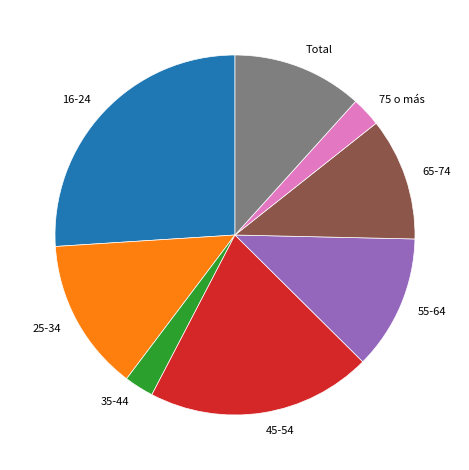

Is 25-34 the majority of the pie?

No